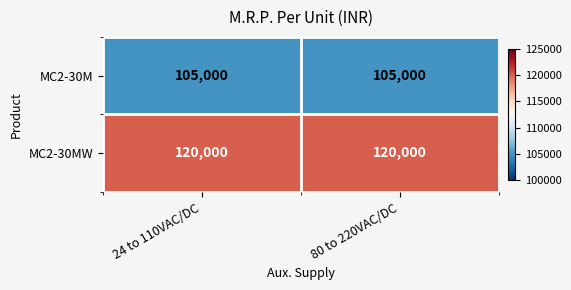

What is the minimum value shown in the chart?

105000